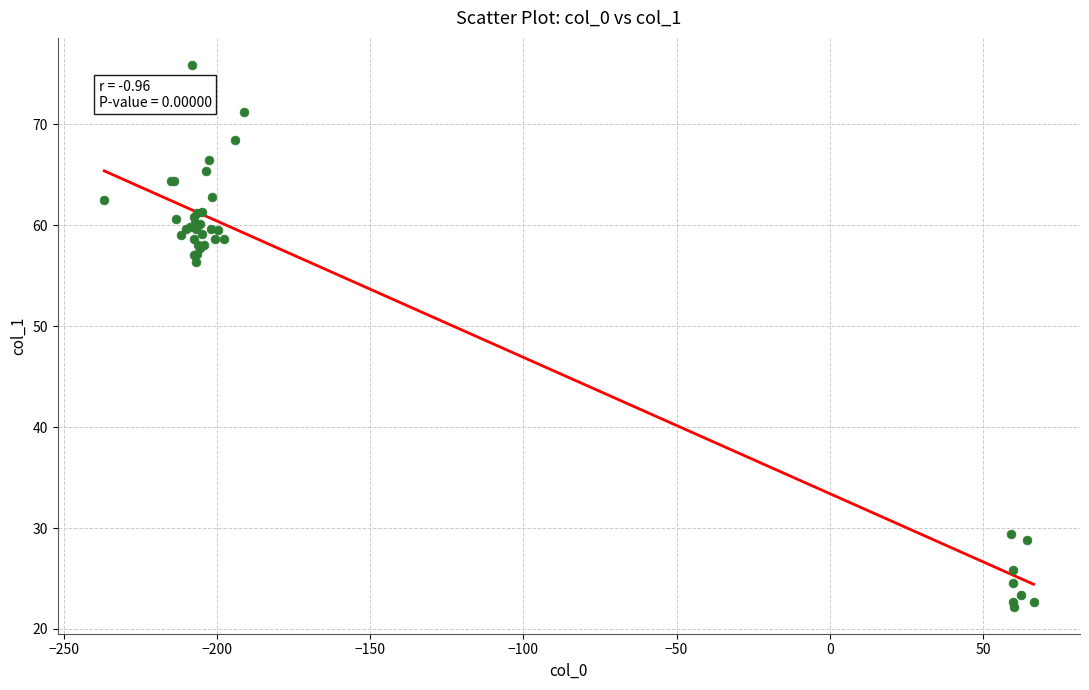

What Y value in the scatter plot is closest to 49?

56.4